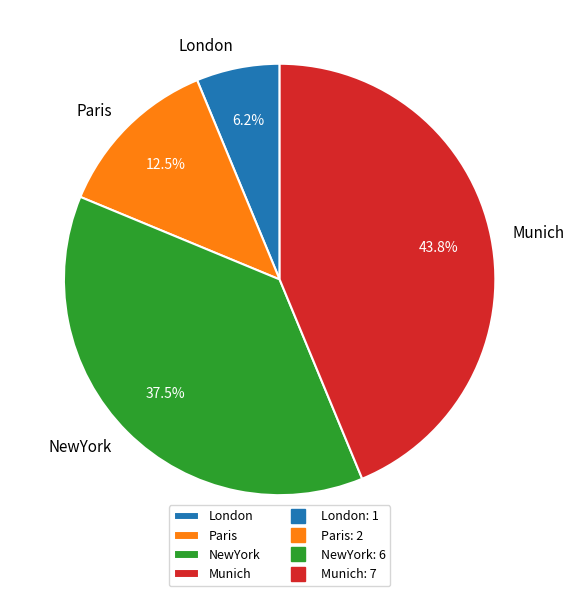

To the nearest percent, what is the average slice percentage?

25%